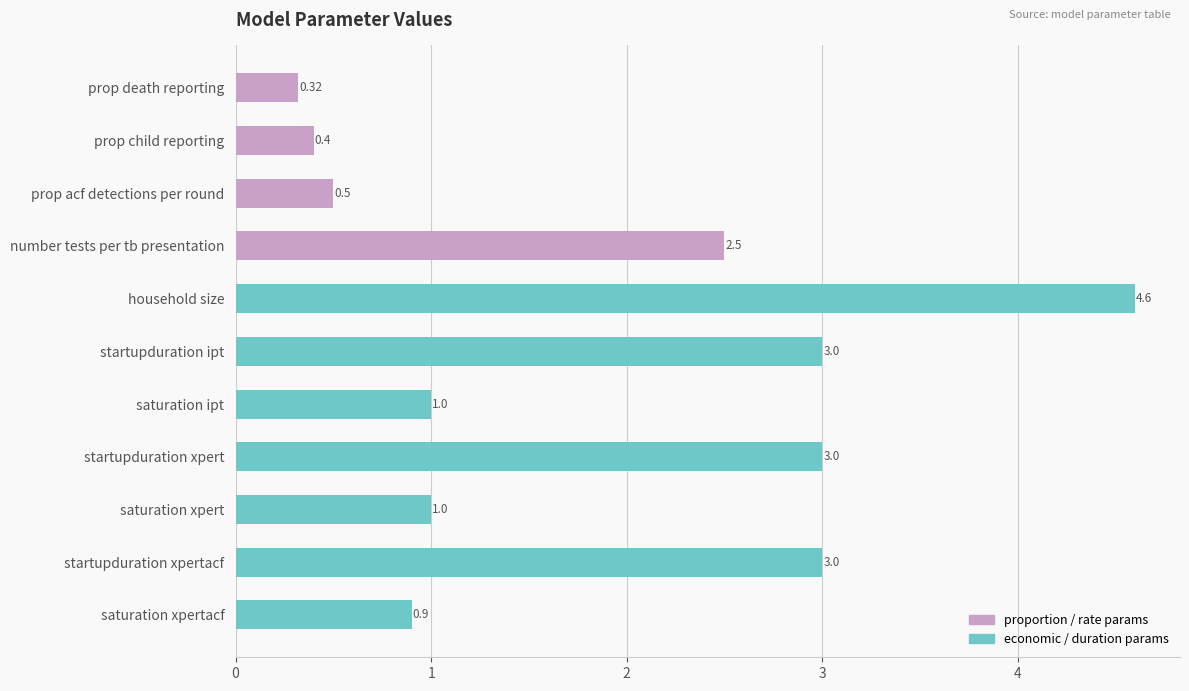

How many distinct data groups are displayed?

1